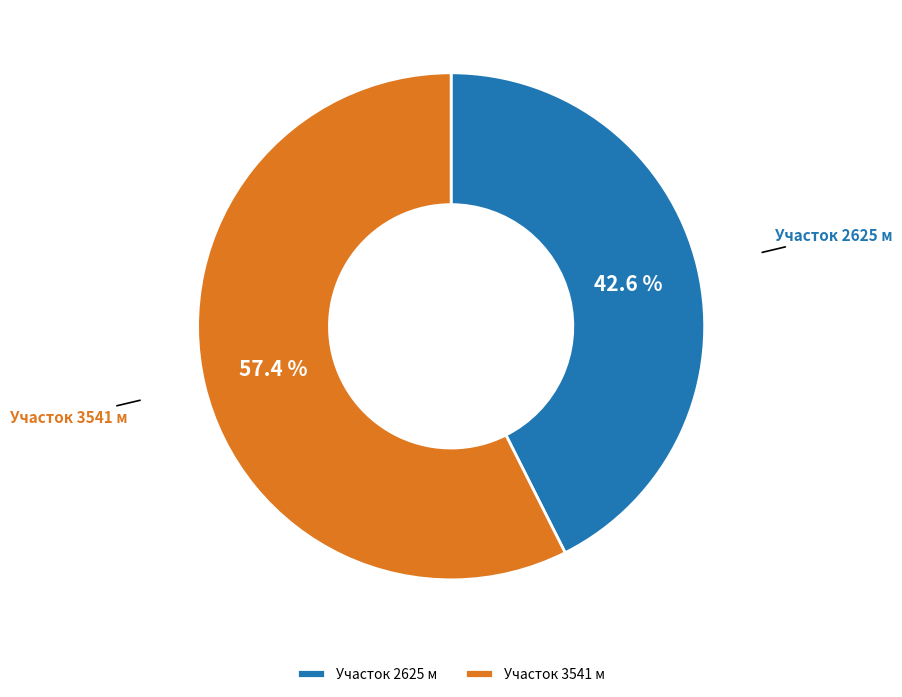

Which has a higher value, Участок 3541 м or Участок 2625 м?

Участок 3541 м